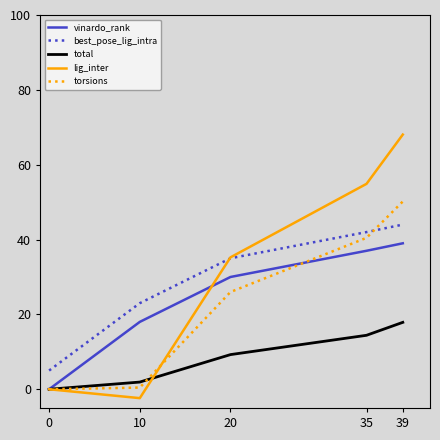

Is it true that lig_inter equals 90.9 at 35?

False